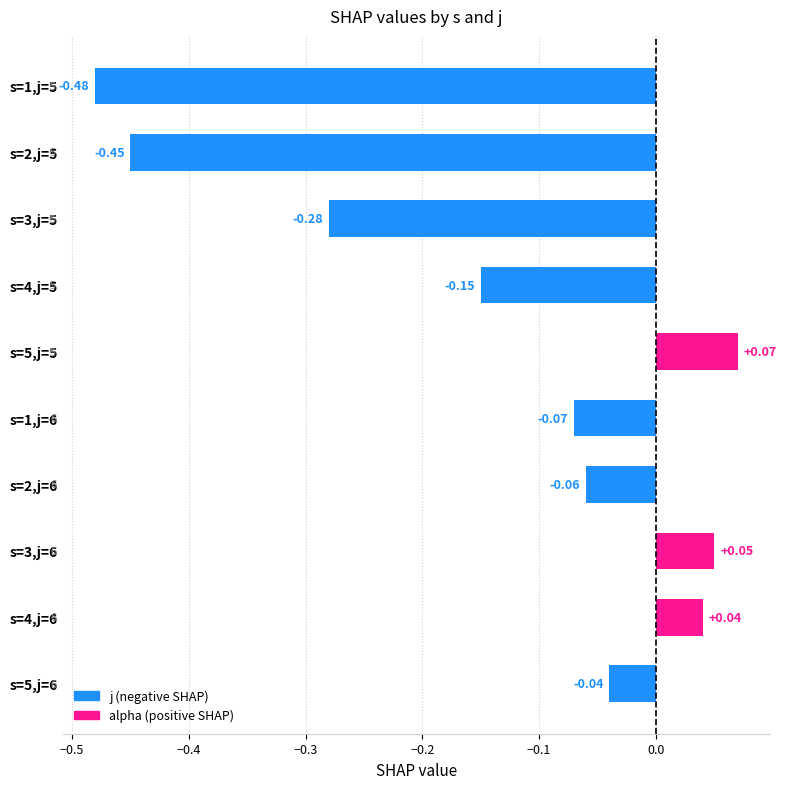

Between s=5,j=5 and s=4,j=5, which is larger?

s=5,j=5